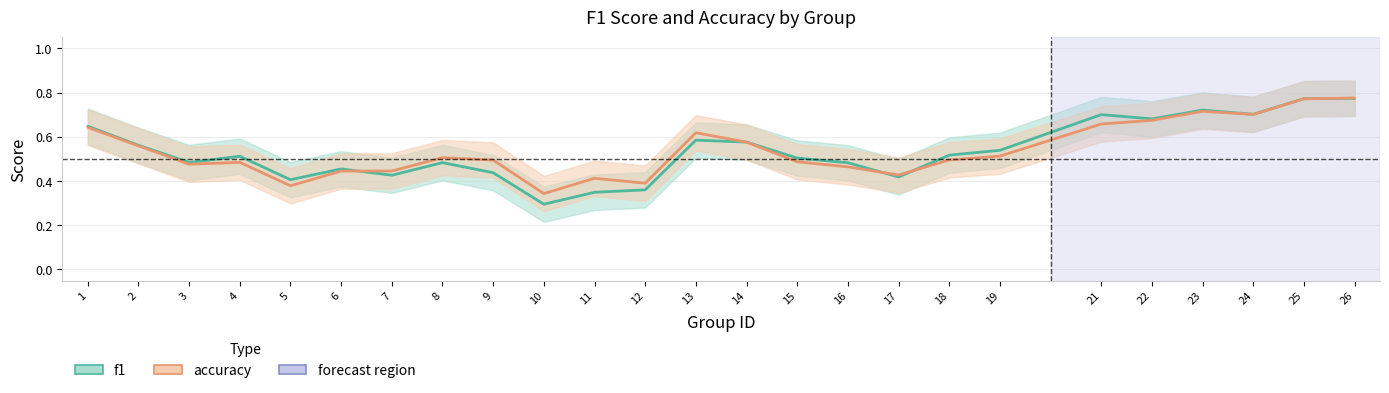

What is the difference between the f1 values at 9 and 19?

0.1